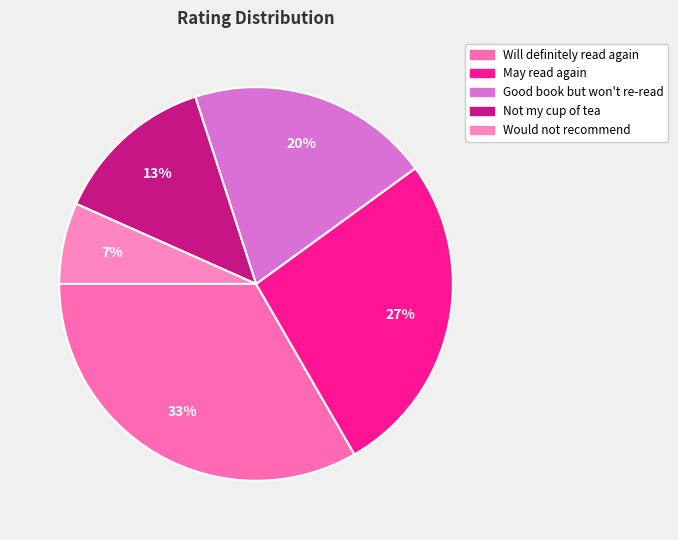

Rank the categories by value from highest to lowest.

Will definitely read again, May read again, Good book but won't re-read, Not my cup of tea, Would not recommend